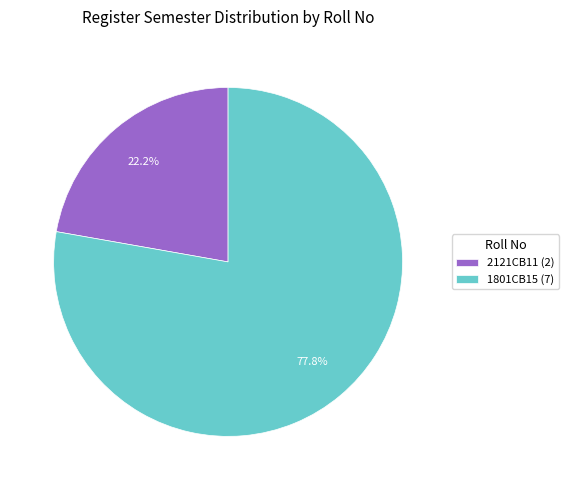

Which category has the biggest portion of the pie?

1801CB15